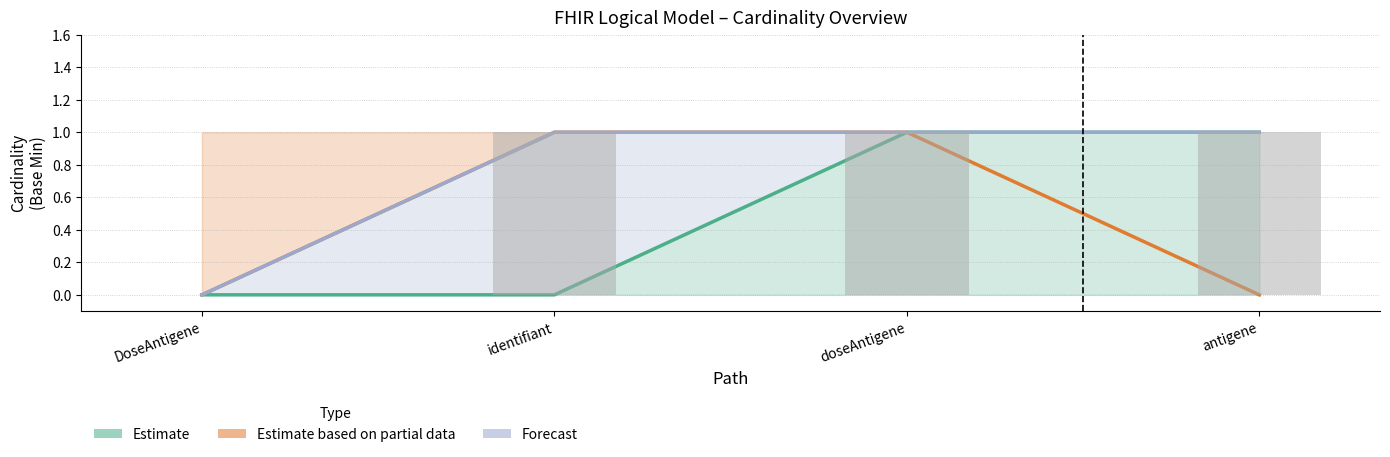

Reading left to right, extract all data points from this chart.

Estimate: DoseAntigene=0	identifiant=0	doseAntigene=1	antigene=1
Estimate based on partial data: DoseAntigene=0	identifiant=1	doseAntigene=1	antigene=0
Forecast: DoseAntigene=0	identifiant=1	doseAntigene=1	antigene=1
Min (raw): DoseAntigene=0	identifiant=1	doseAntigene=1	antigene=1